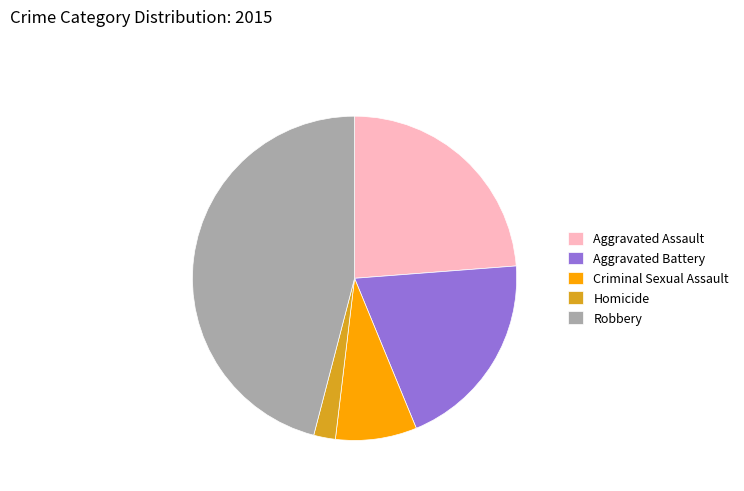

Does any single category account for the majority?

No